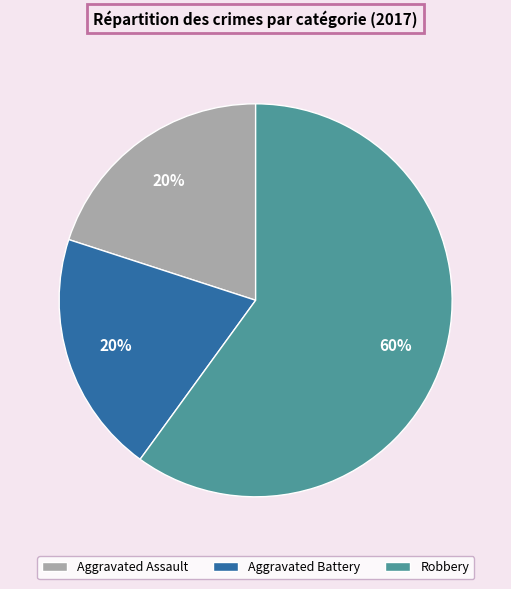

To the nearest percent, what portion does Aggravated Assault represent?

20%